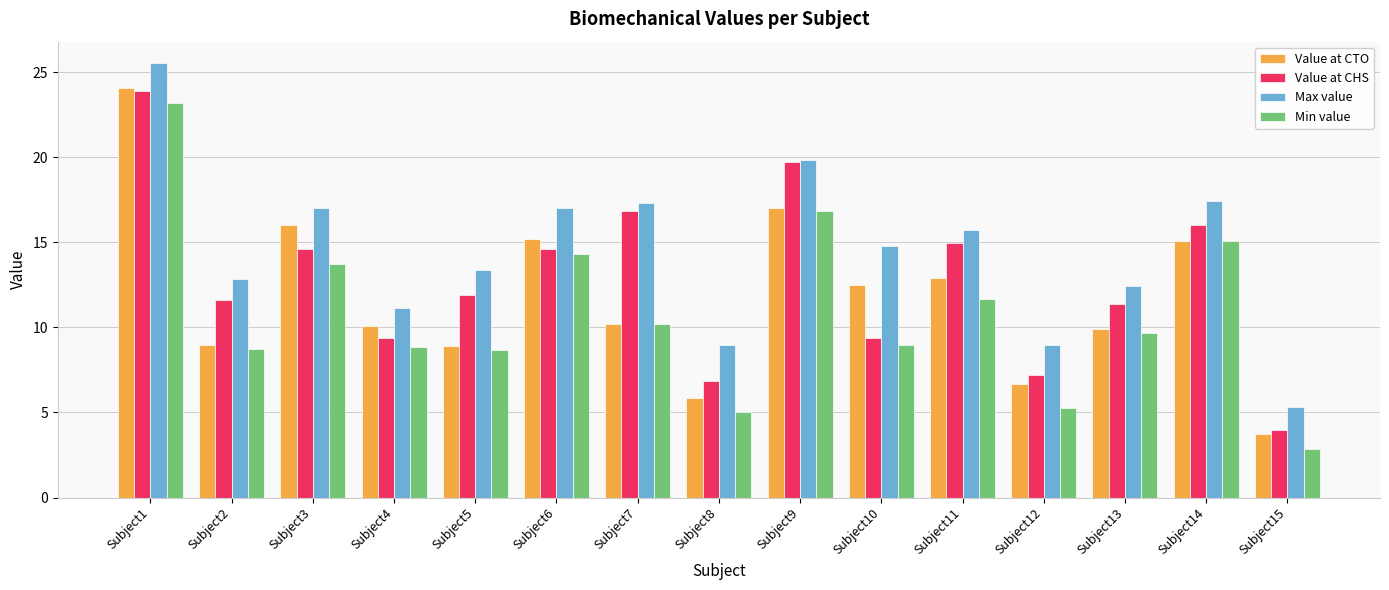

Which series has the widest spread of values?

Value at CTO